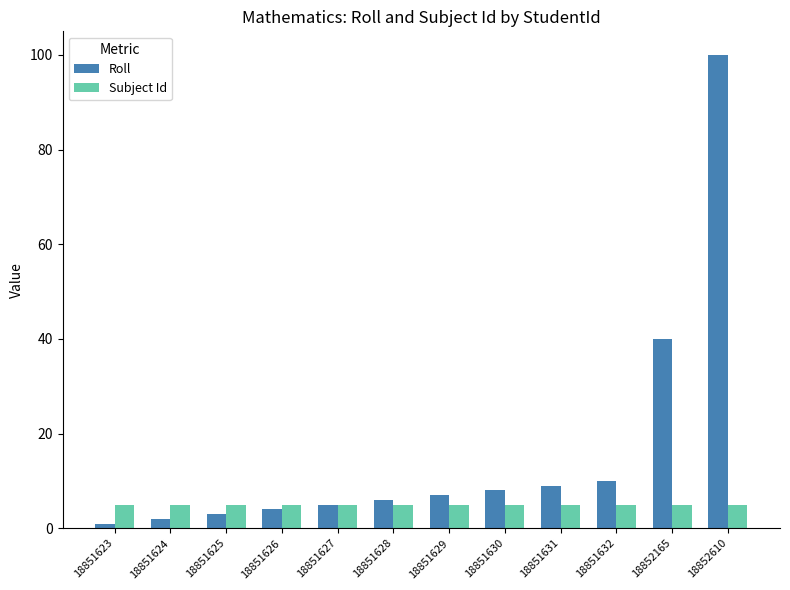

At how many categories does at least one series exceed 36?

2